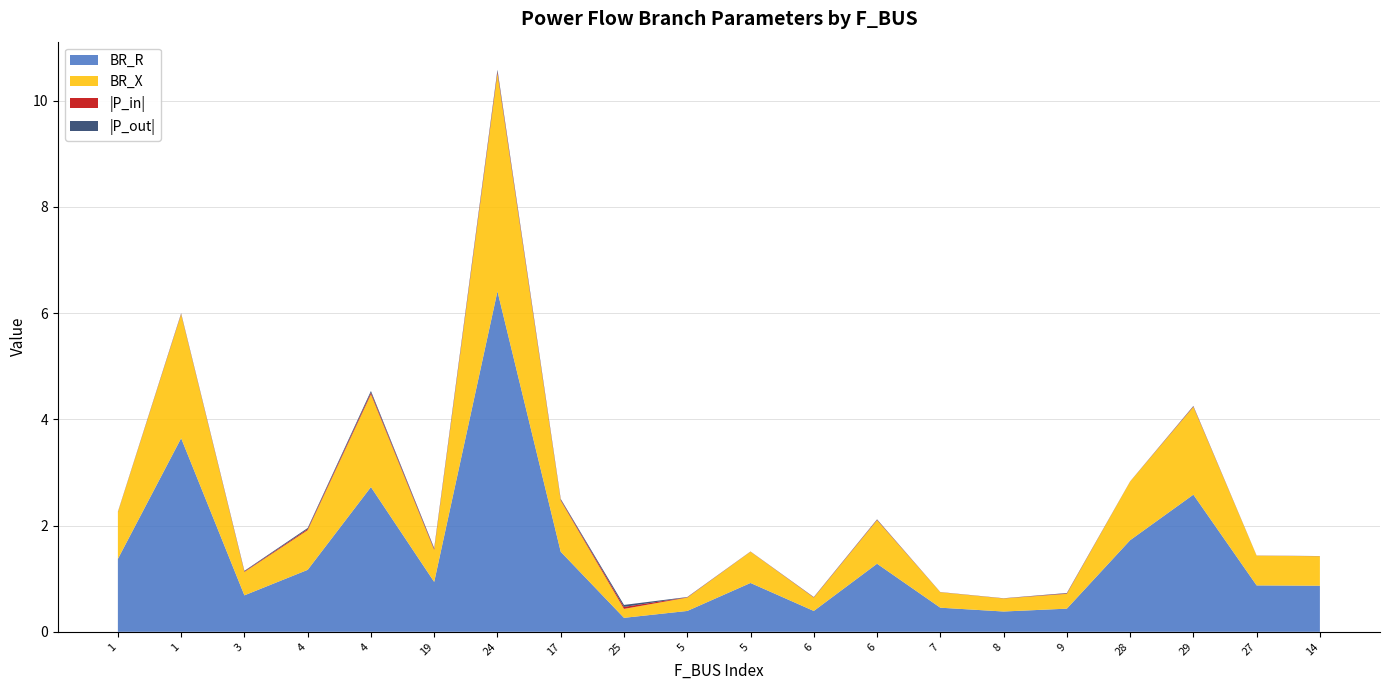

Reading right to left, what are all the values shown in this chart?

BR_R: 14=0.9	27=0.9	29=2.6	28=1.7	9=0.4	8=0.4	7=0.5	6=1.3	6=0.4	5=0.9	5=0.4	25=0.3	17=1.5	24=6.4	19=0.9	4=2.7	4=1.2	3=0.7	1=3.6	1=1.4
BR_X: 14=0.6	27=0.6	29=1.7	28=1.1	9=0.3	8=0.2	7=0.3	6=0.8	6=0.3	5=0.6	5=0.3	25=0.2	17=1.0	24=4.1	19=0.6	4=1.7	4=0.7	3=0.4	1=2.3	1=0.9
P_in: 14=0.0	27=0.0	29=-0.0	28=0.0	9=-0.0	8=0.0	7=0.0	6=-0.0	6=-0.0	5=0.0	5=-0.0	25=-0.0	17=0.0	24=-0.0	19=0.0	4=-0.0	4=0.0	3=-0.0	1=-0.0	1=0.0
P_out: 14=-0.0	27=-0.0	29=0.0	28=-0.0	9=0.0	8=-0.0	7=-0.0	6=0.0	6=0.0	5=-0.0	5=0.0	25=0.0	17=-0.0	24=0.0	19=-0.0	4=0.0	4=-0.0	3=0.0	1=0.0	1=-0.0